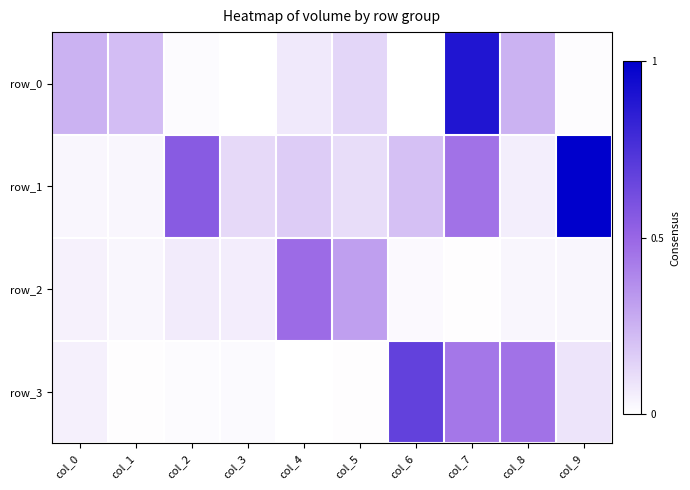

How many data points does each series have?

10